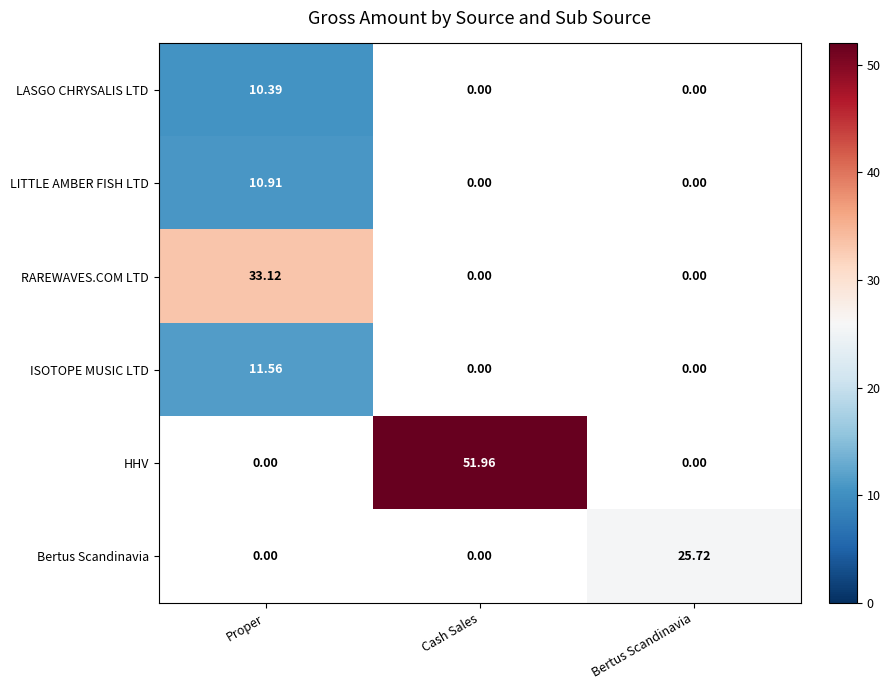

Is the value of LITTLE AMBER FISH LTD at Proper greater than the value of LASGO CHRYSALIS LTD at Proper?

Yes